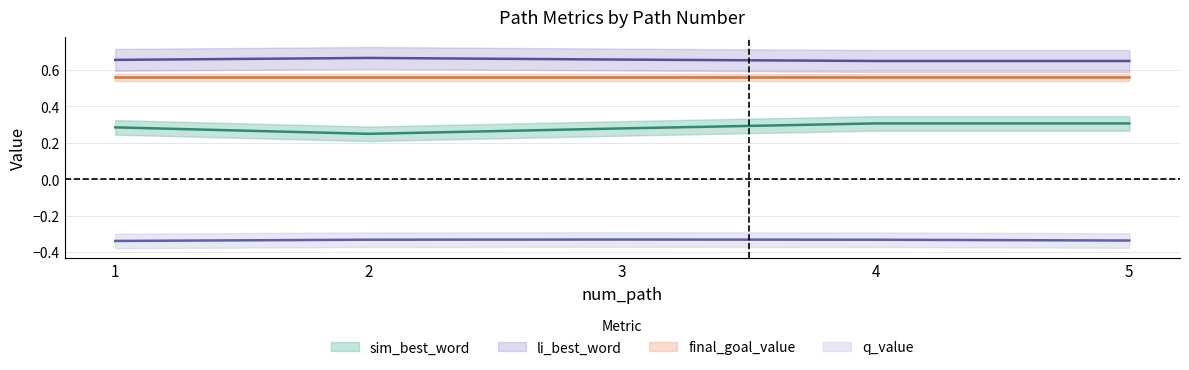

Between 3 and 4, which series saw the biggest shift?

sim_best_word